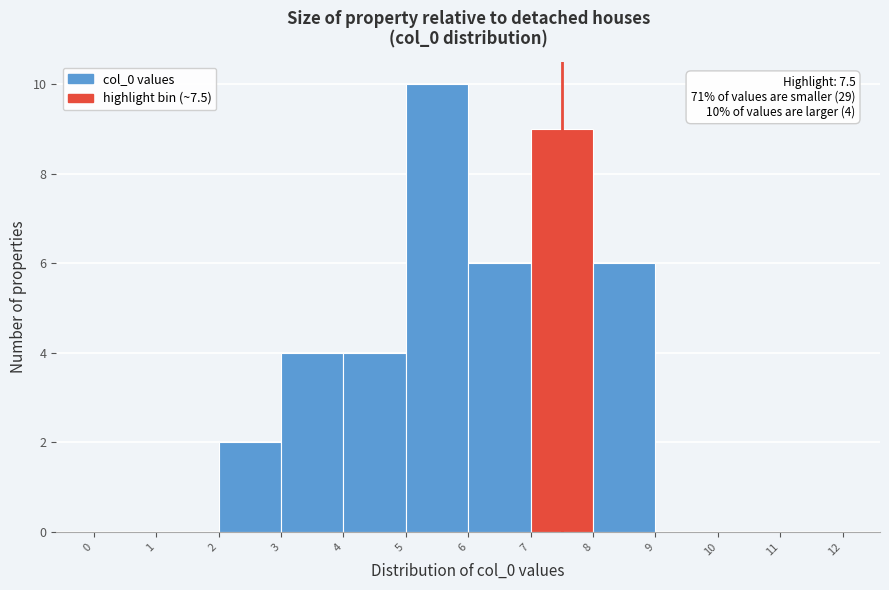

Which range on the x-axis has the tallest bar?

5 to 6